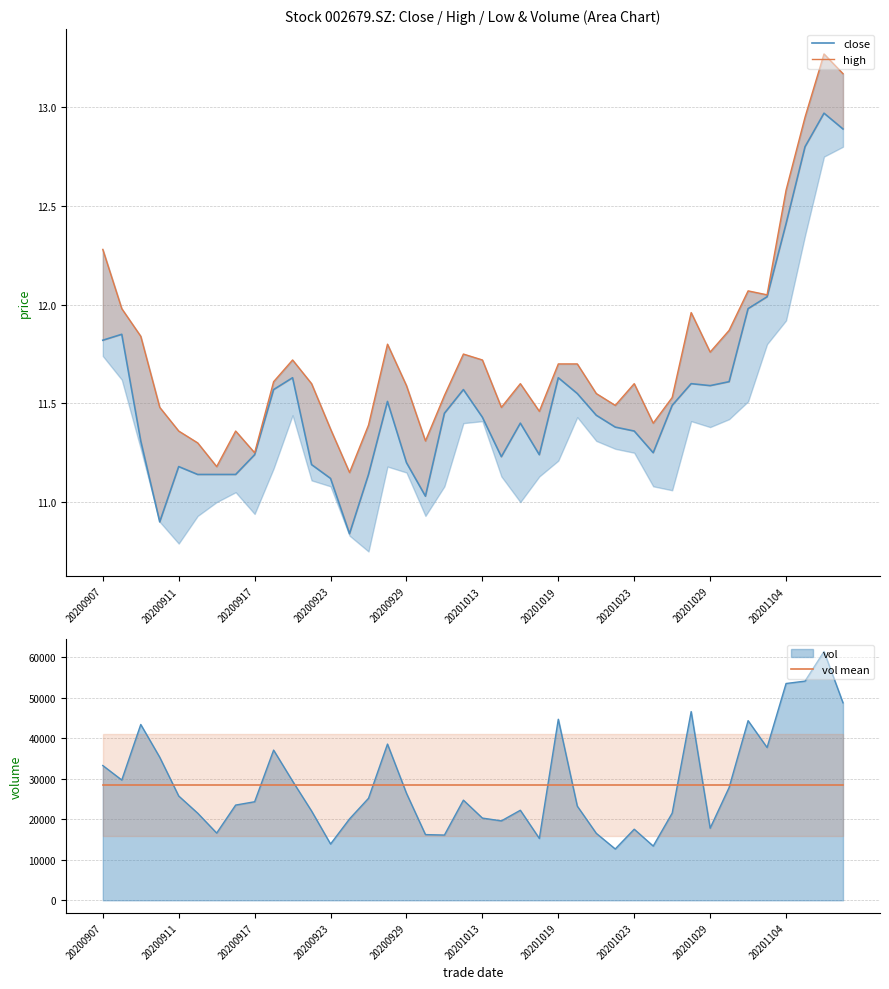

The vol mean series shows 15907.6 at 20200923. True or false?

False